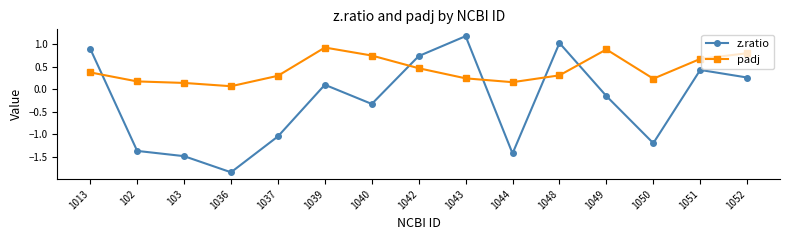

What is the difference between the z.ratio values at 1043 and 1050?

2.4